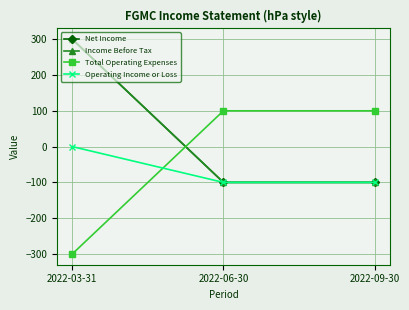

Which category has the highest value across all series?

2022-03-31